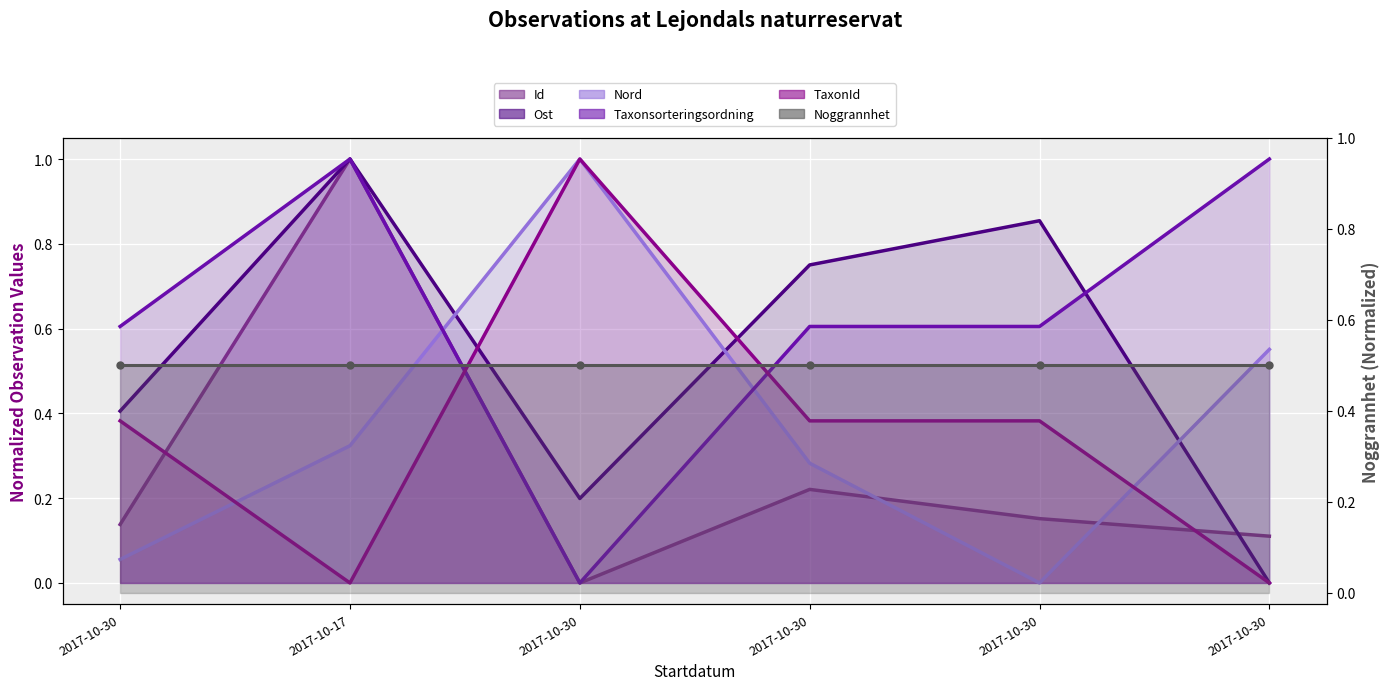

What is the difference between the maximum and minimum values in the Id series?

1.0